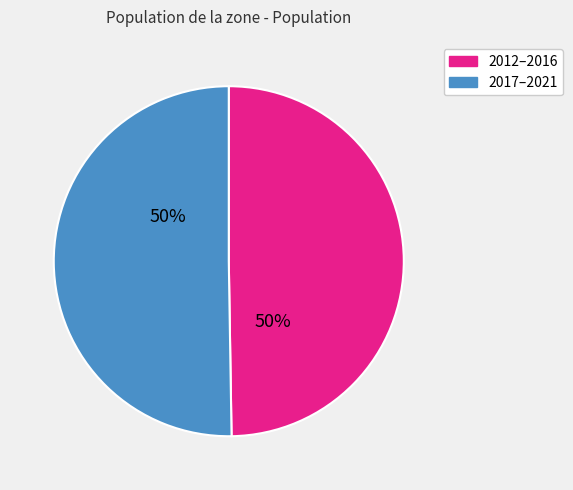

True or false: 2017–2021 accounts for 37% of the total.

False